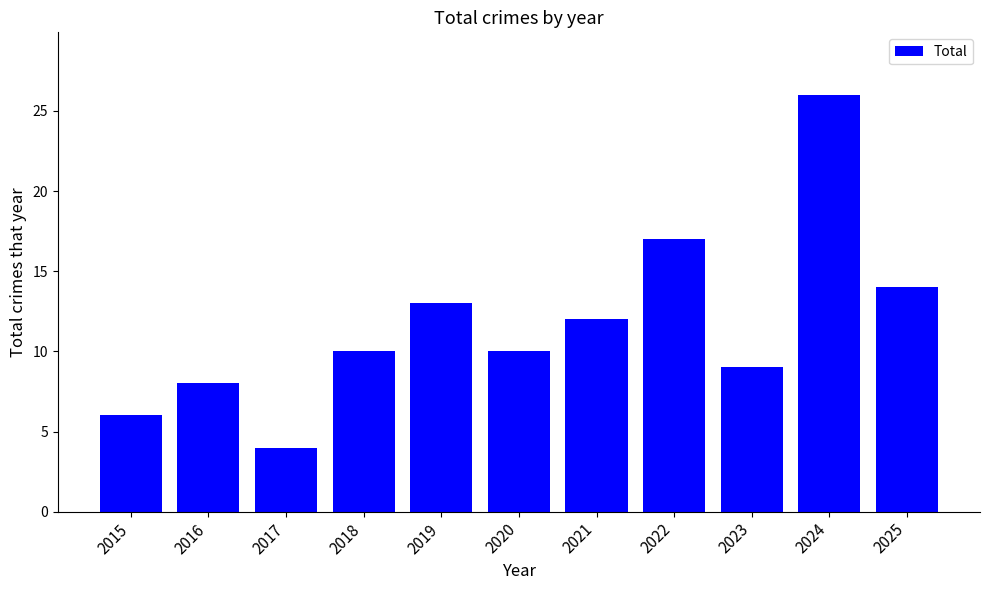

What is the average value?

12